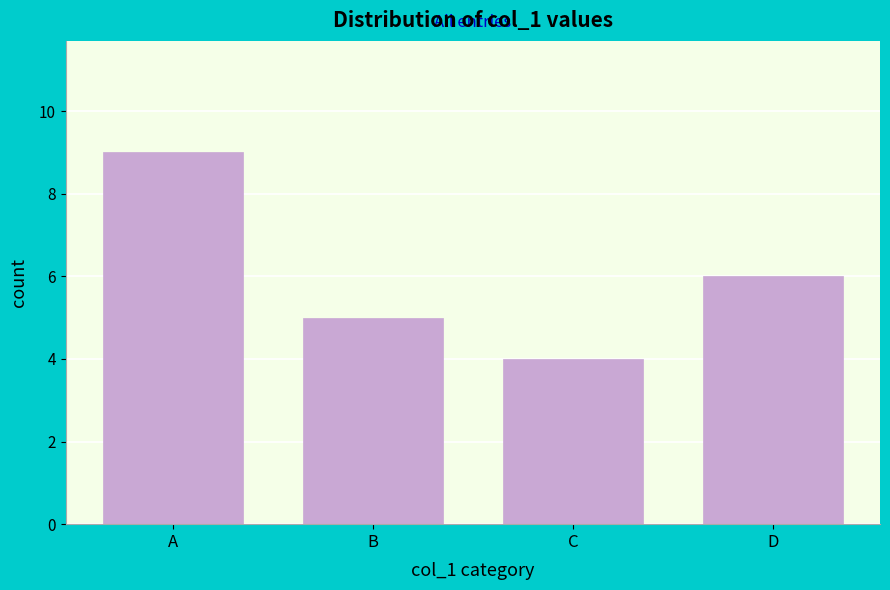

Reading left to right, extract all data points from this chart.

9	5	4	6